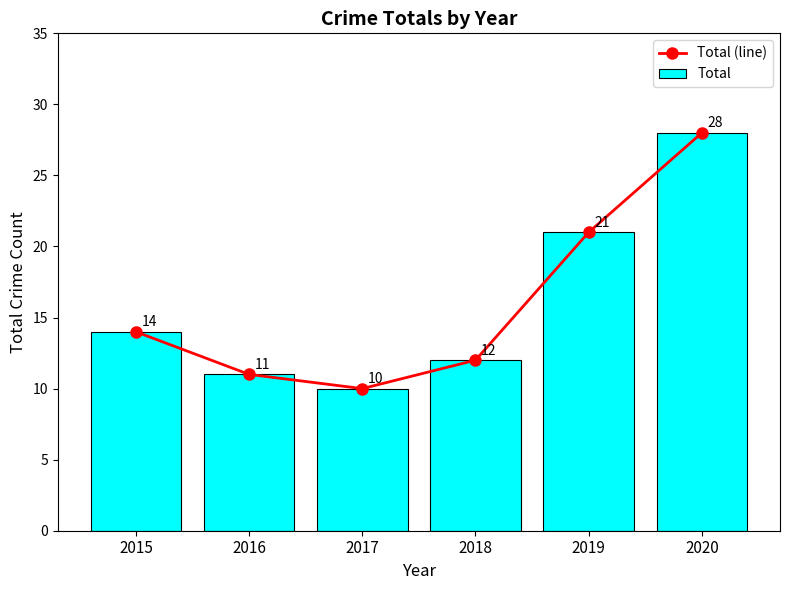

Count the number of categories in the chart.

6